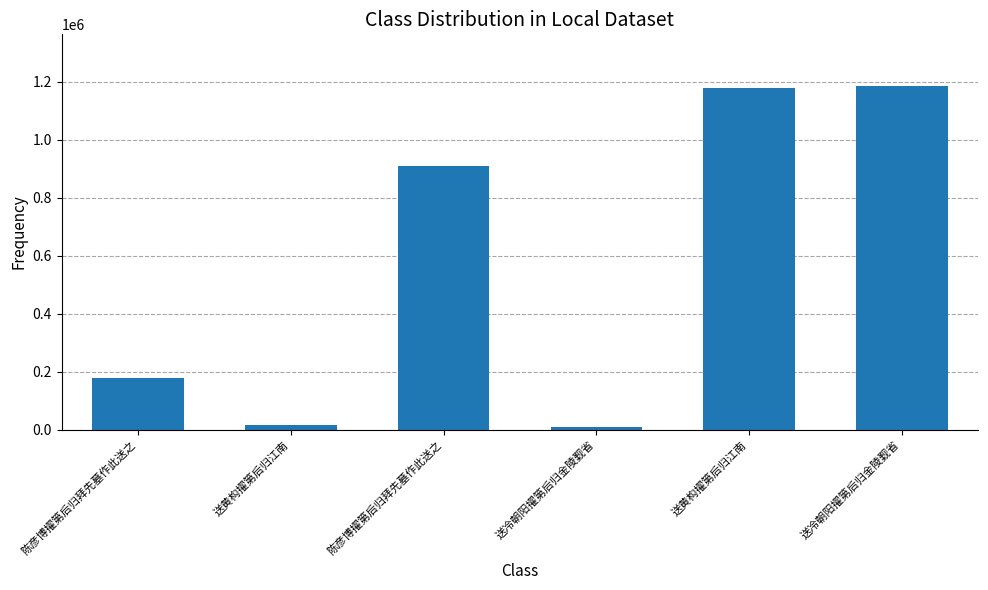

Are the bars horizontal?

No